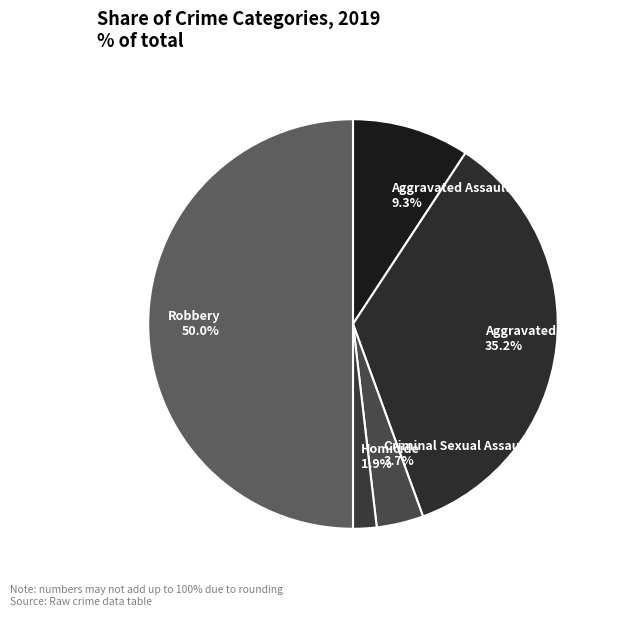

The Homicide slice represents 13% of the pie. True or false?

False